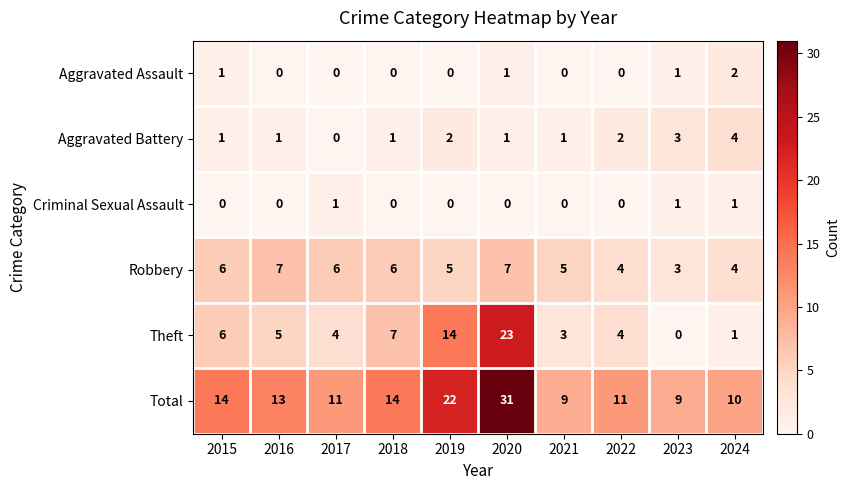

The value of Aggravated Assault at 2018 is 1. True or false?

False